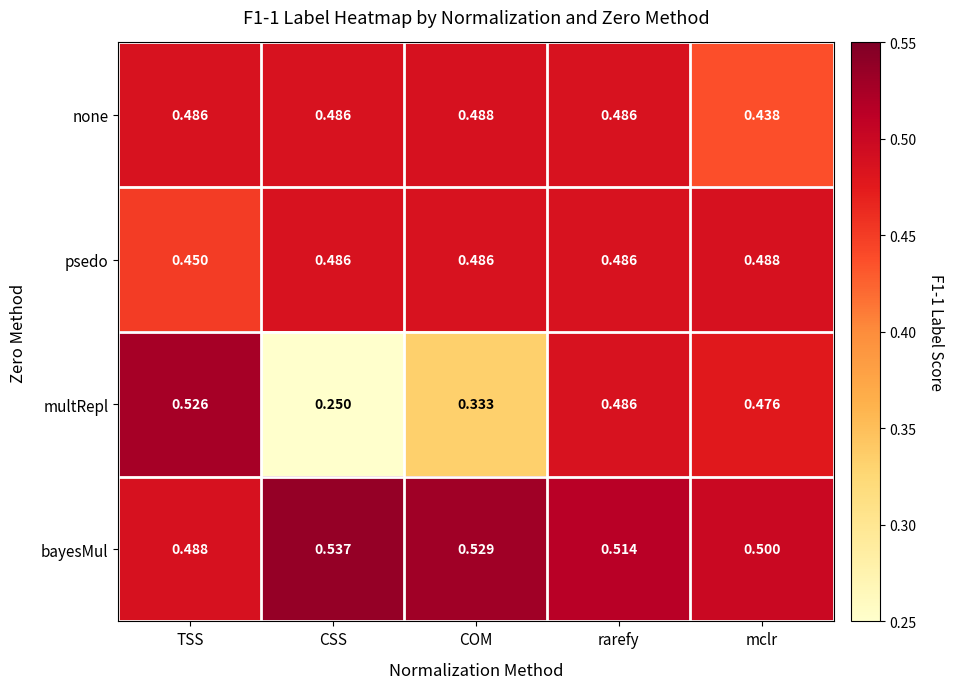

At which label does none reach its minimum?

mclr